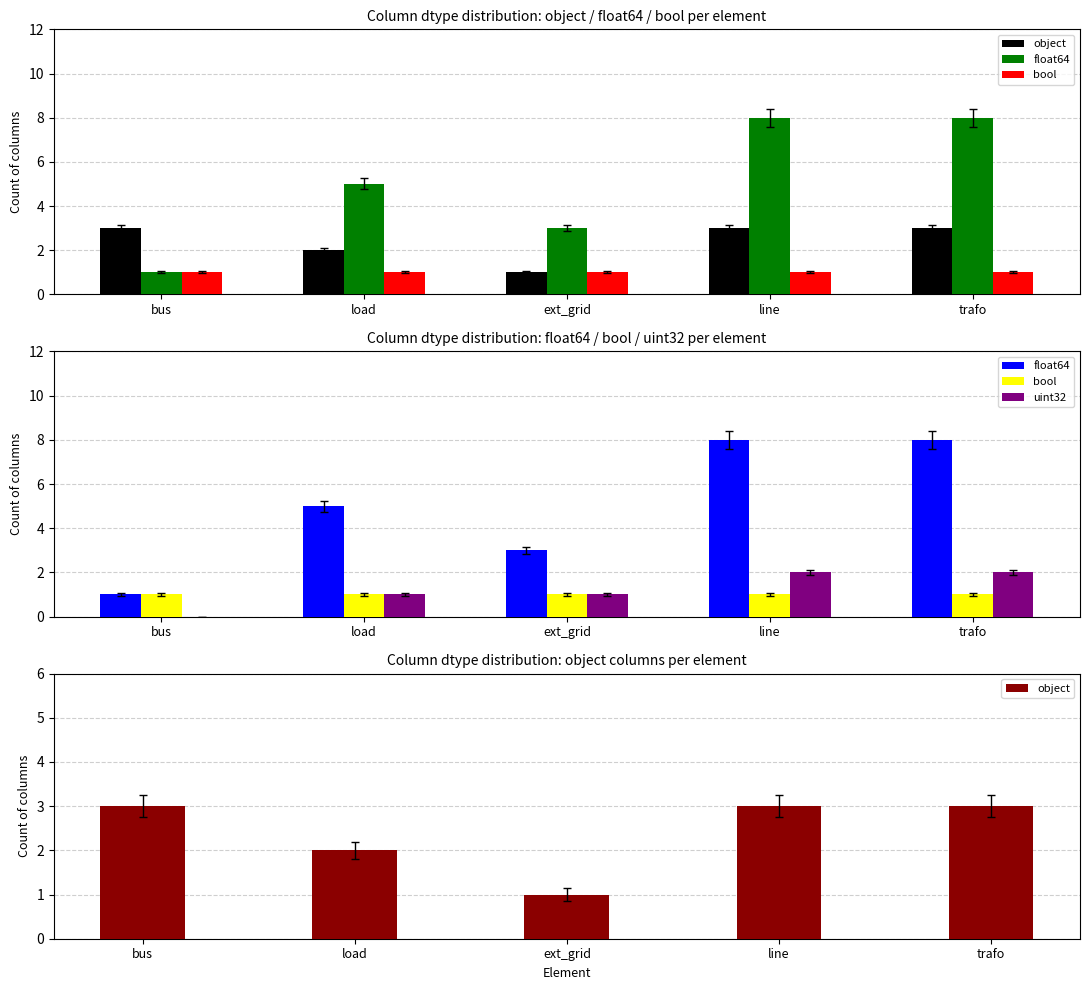

Read the float64 value at bus.

1